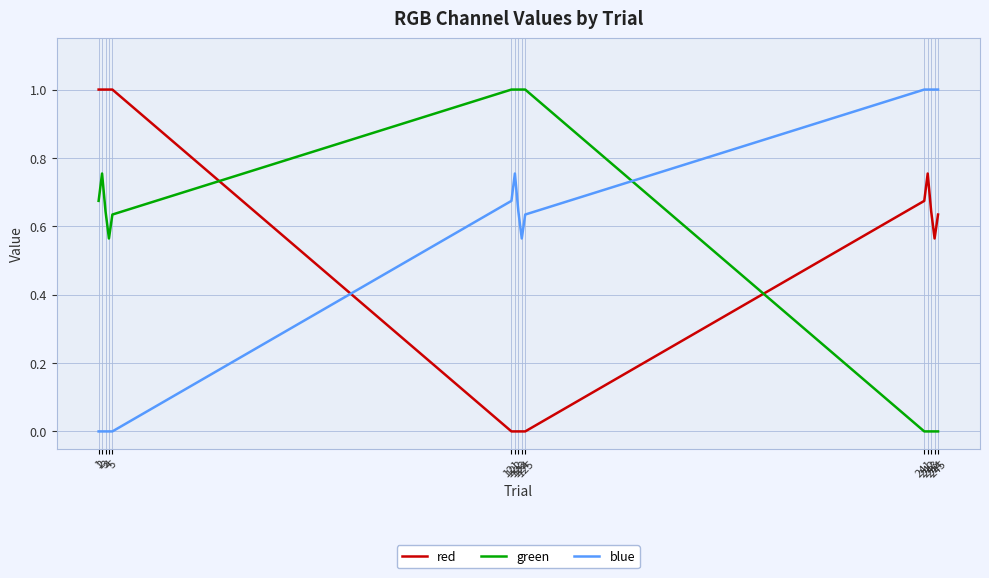

Which series ends up on top after the final intersection of blue and green?

blue